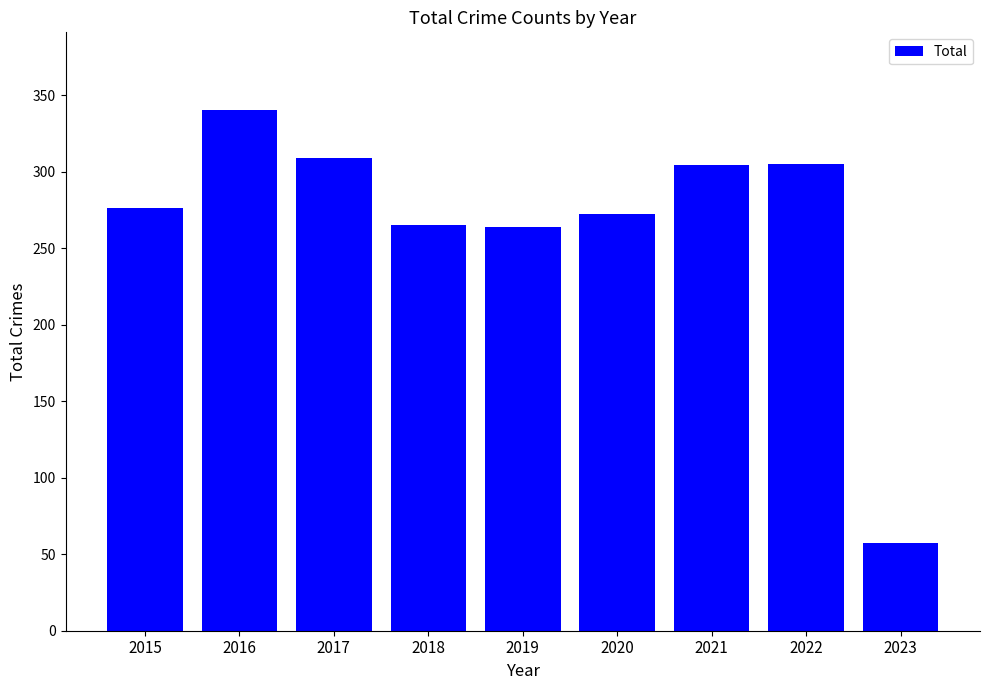

What is the sum of the values at 2023 and 2015?

333